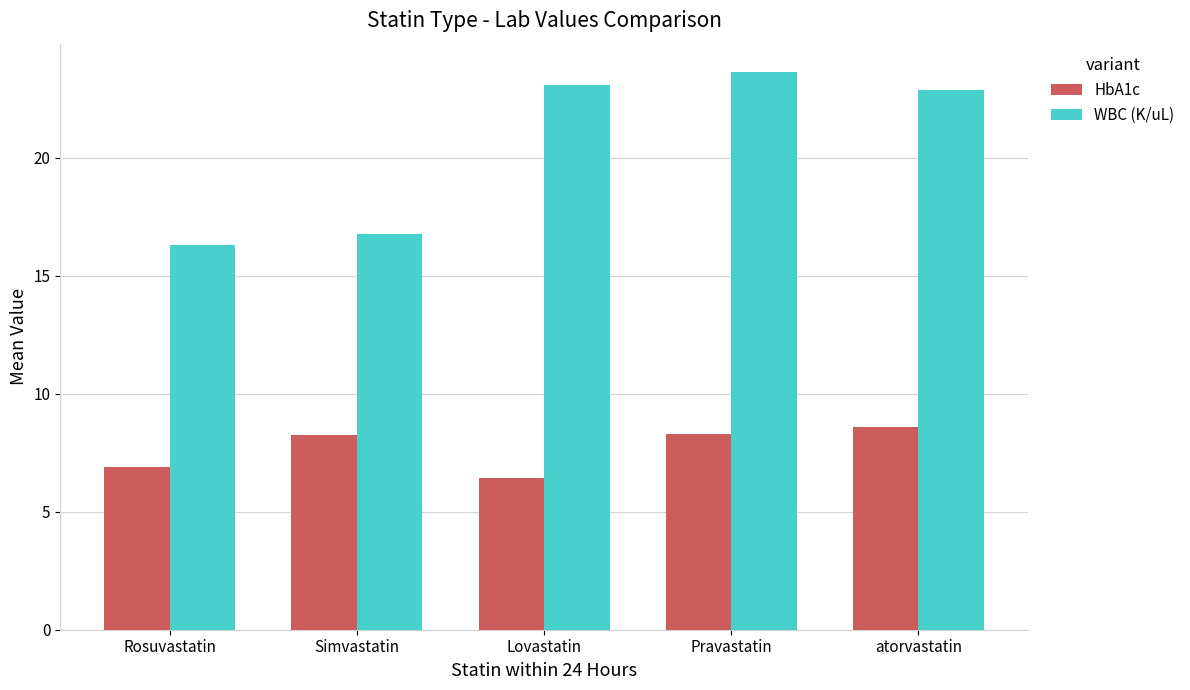

What is the label of the 3rd bar from the left?

Lovastatin